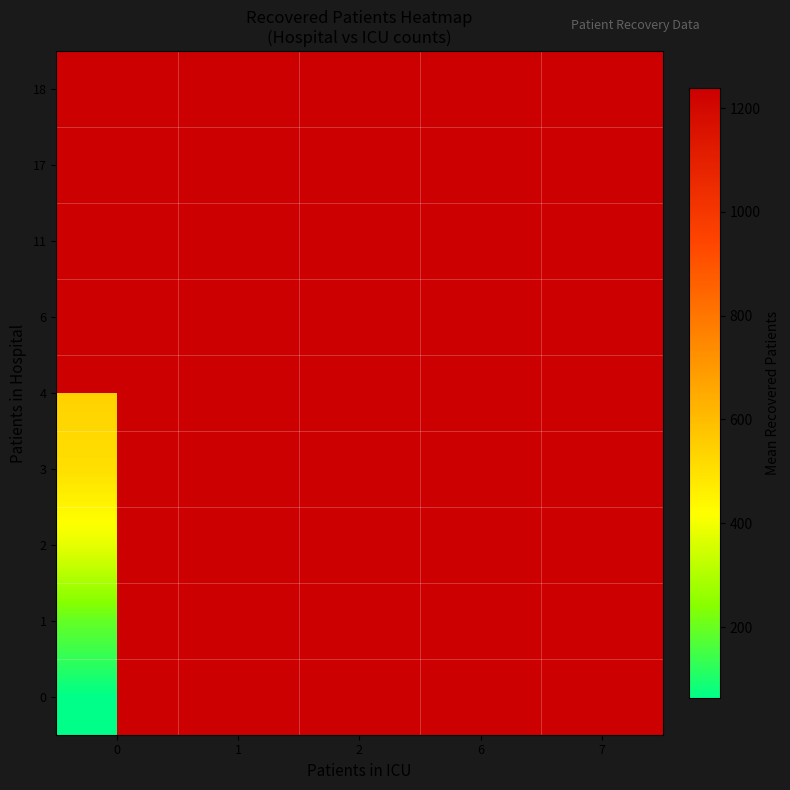

Is the value of 0 at 2 greater than the value of 3 at 2?

No